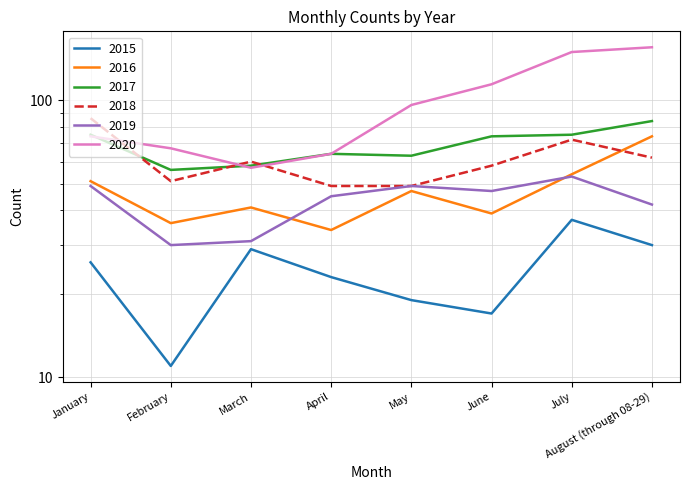

How many intersections are there between 2018 and 2017?

3